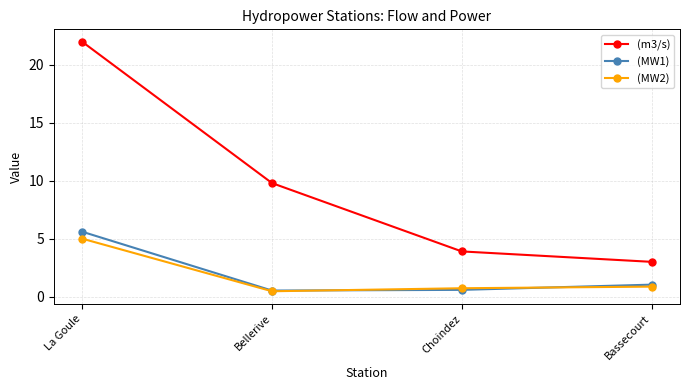

At which category is the sum across all series the highest?

La Goule